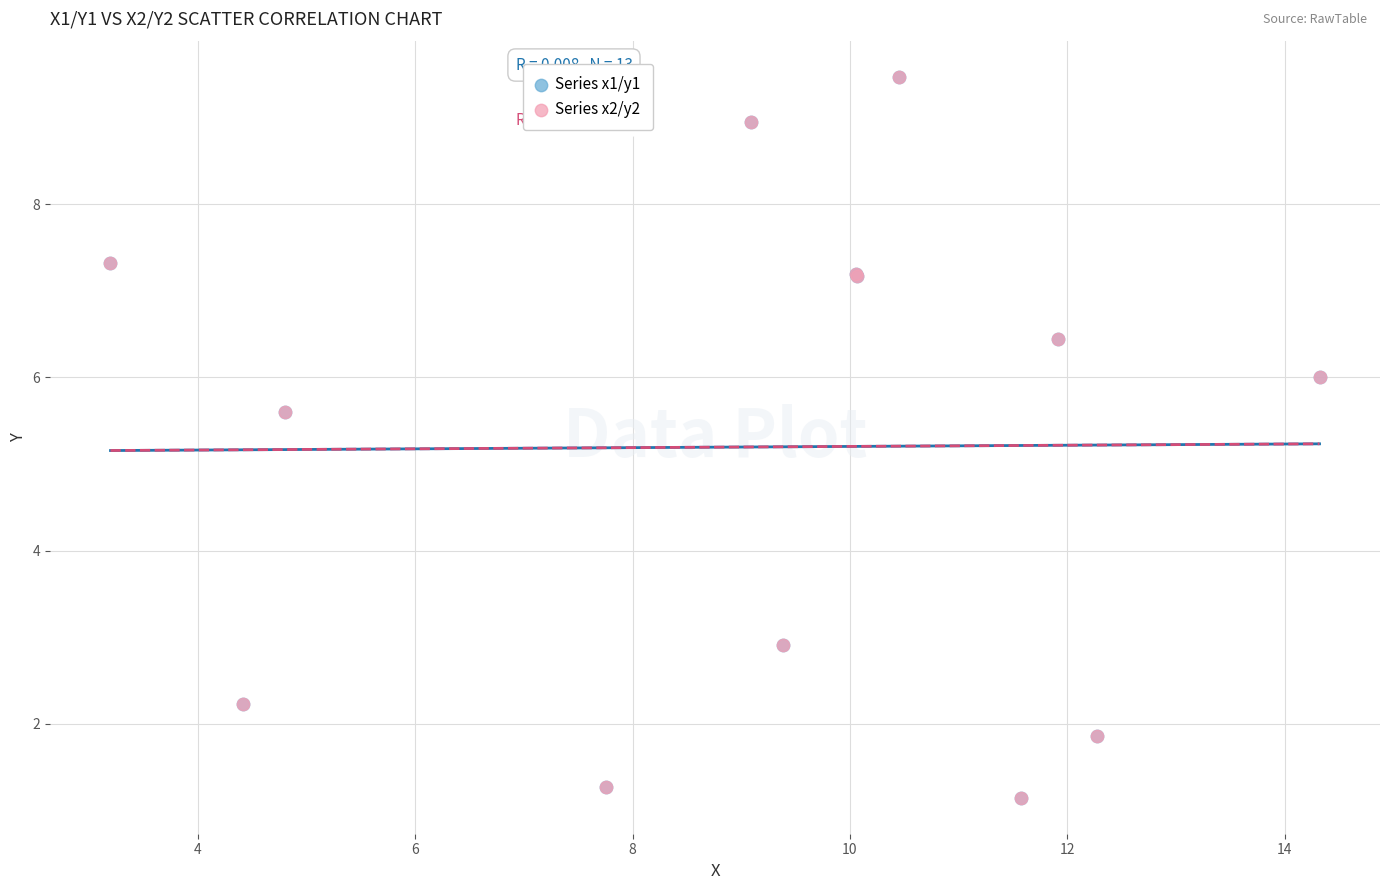

What are all the series names shown in the legend?

Series x1/y1, Series x2/y2